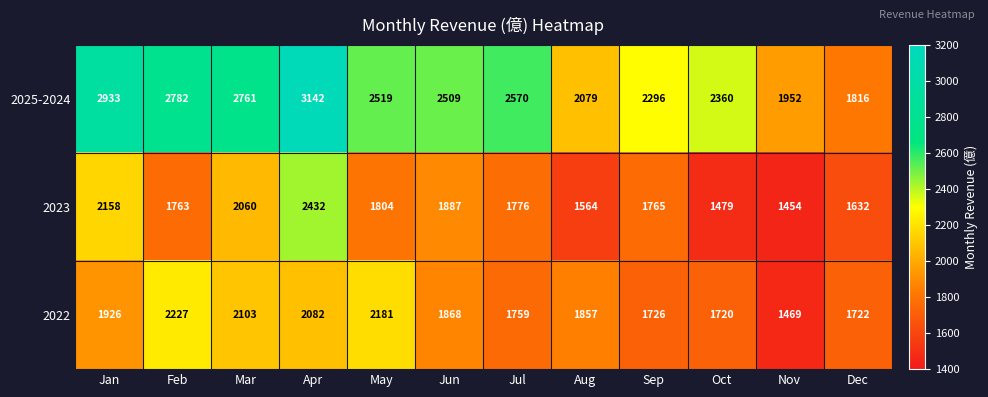

At which category does the chart reach its peak across all series?

Apr